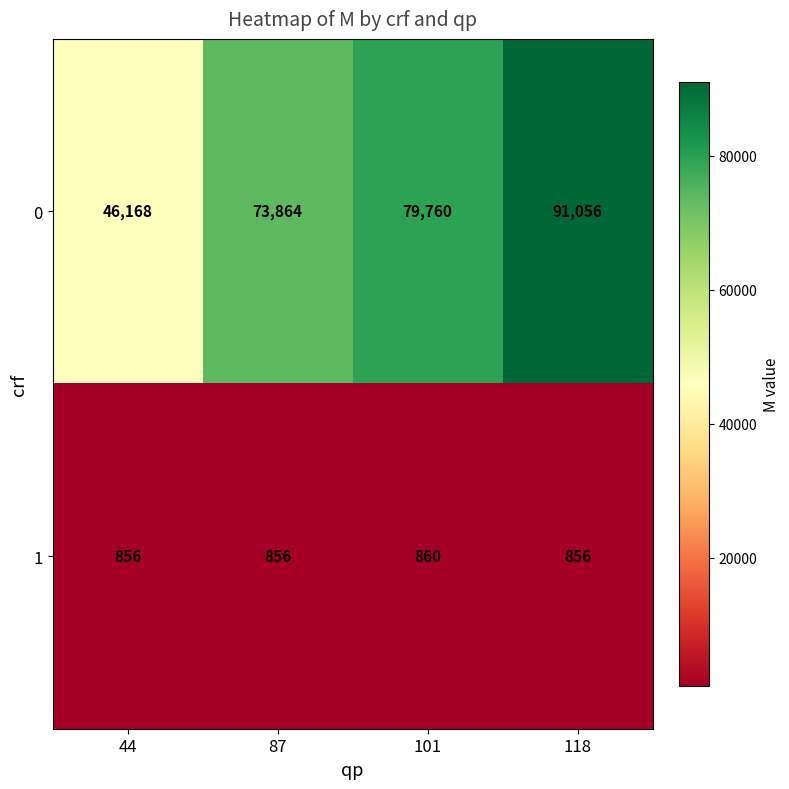

How many distinct data groups are displayed?

2